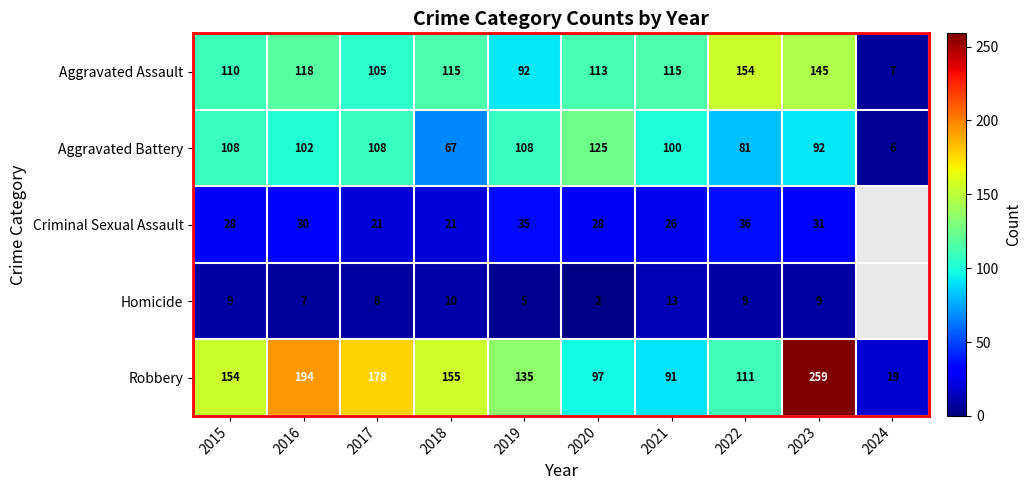

What is the total value across all series at 2023?

536